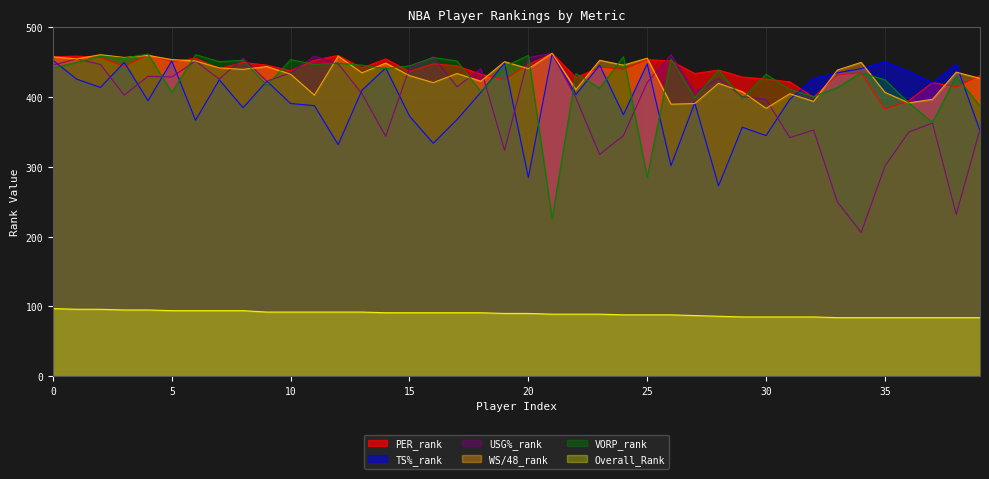

How many lines are shown in the chart?

6